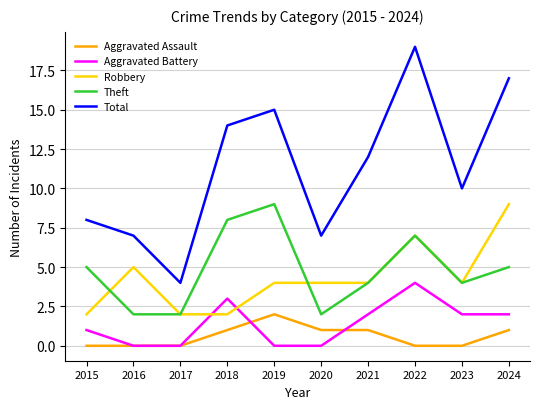

What is the highest value of the Aggravated Battery series?

4